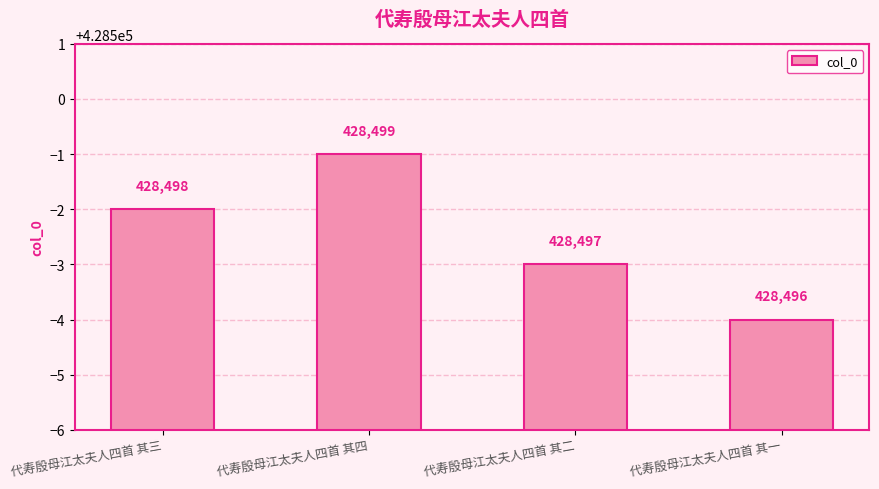

How many data points are less than 428498?

2